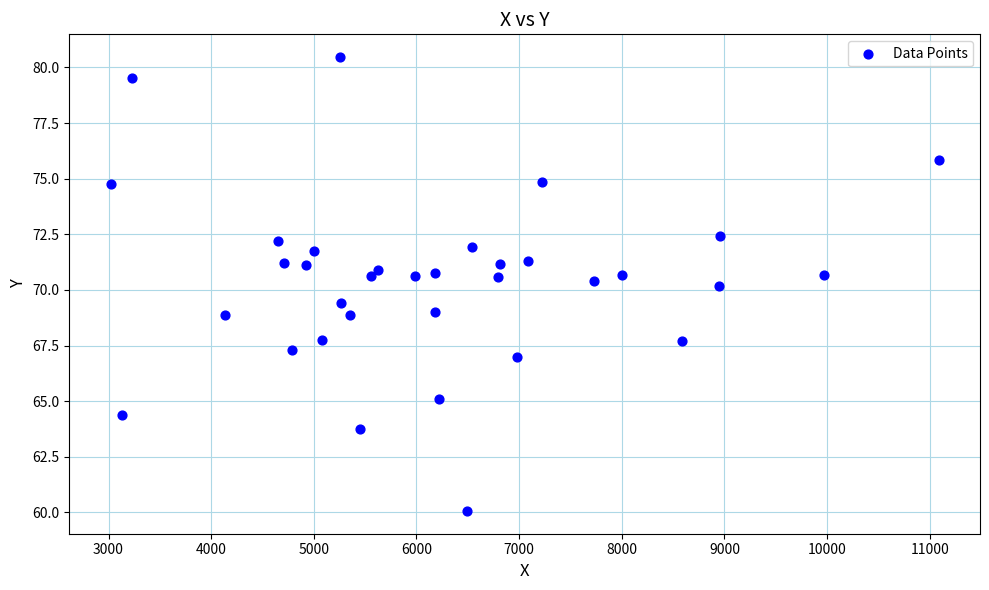

What is the range of Y values (max minus min)?

20.4